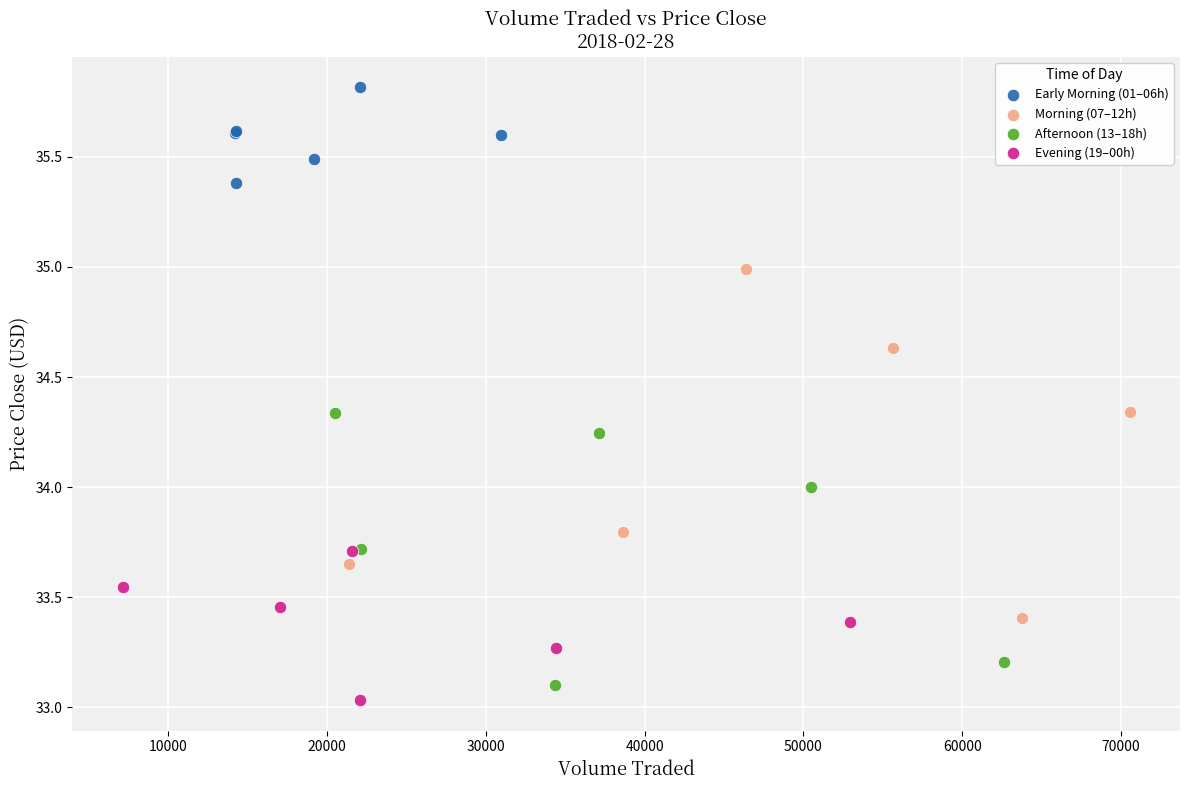

What are all the series names shown in the legend?

Early Morning (01–06h), Morning (07–12h), Afternoon (13–18h), Evening (19–00h)